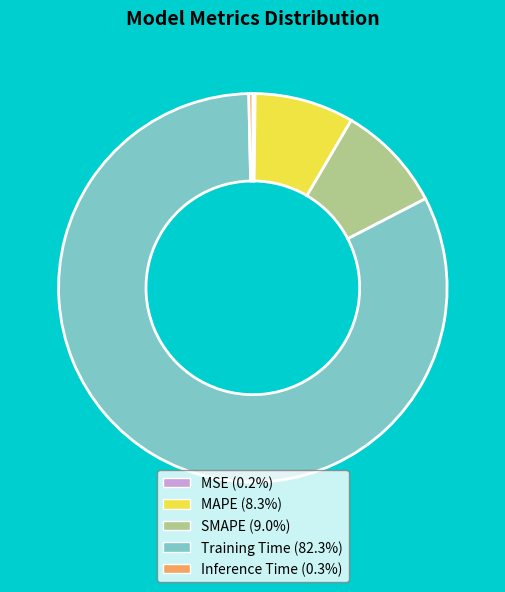

Is the sum of SMAPE and Inference Time greater than half?

No